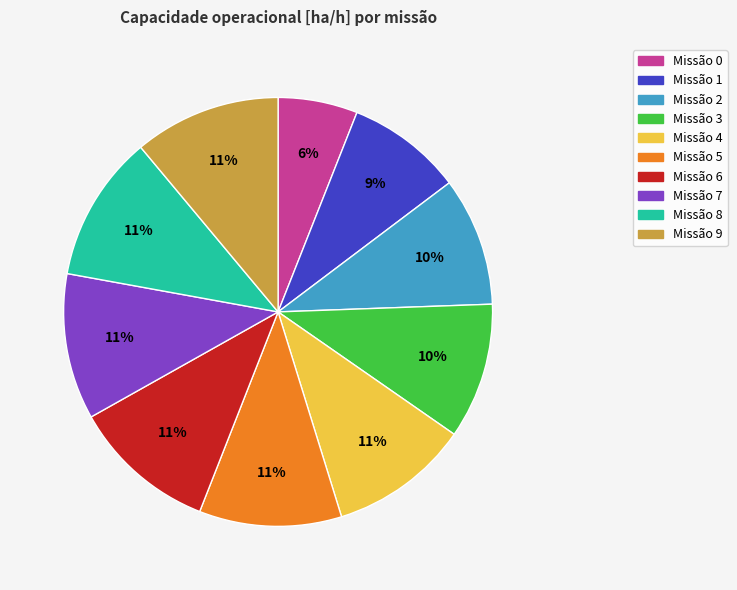

Is there a majority slice in this chart?

No